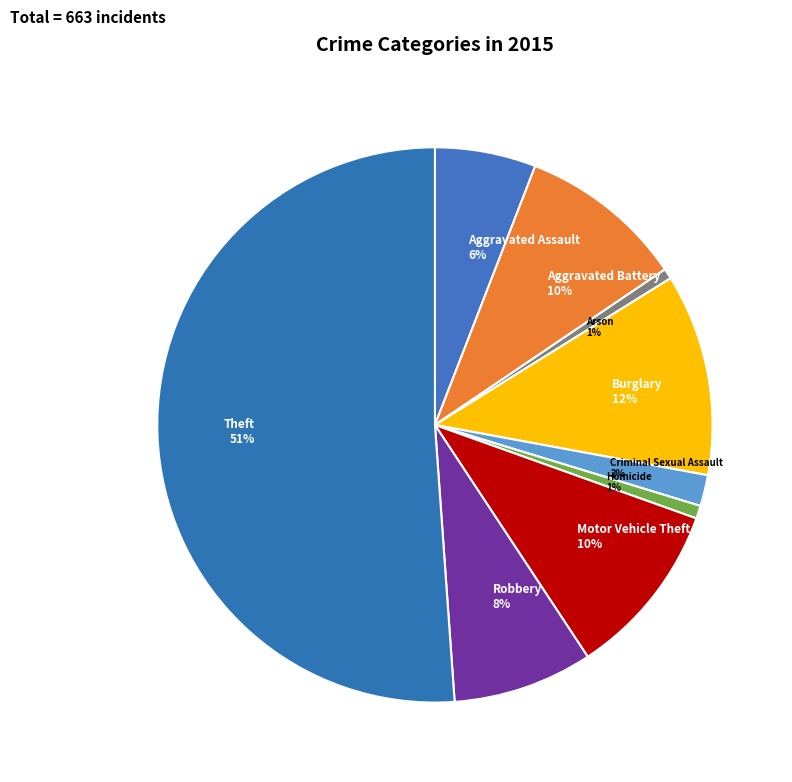

Does Theft account for over 50% of the chart?

Yes